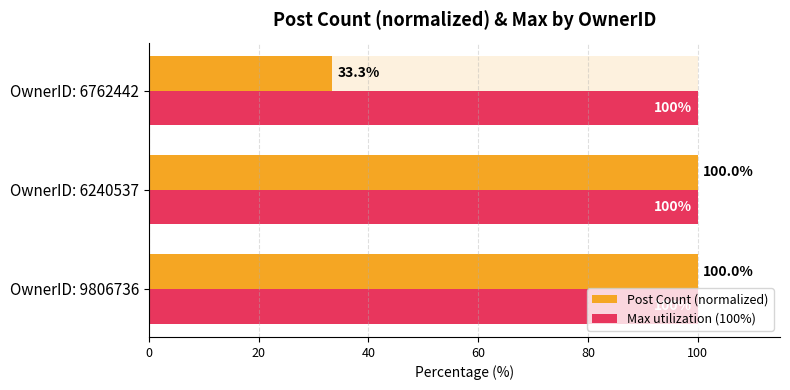

The value of Max utilization (100%) at 20 is 0.1. True or false?

False